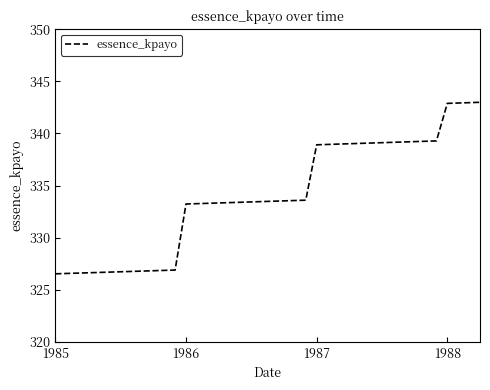

What is the smallest value displayed?

326.5